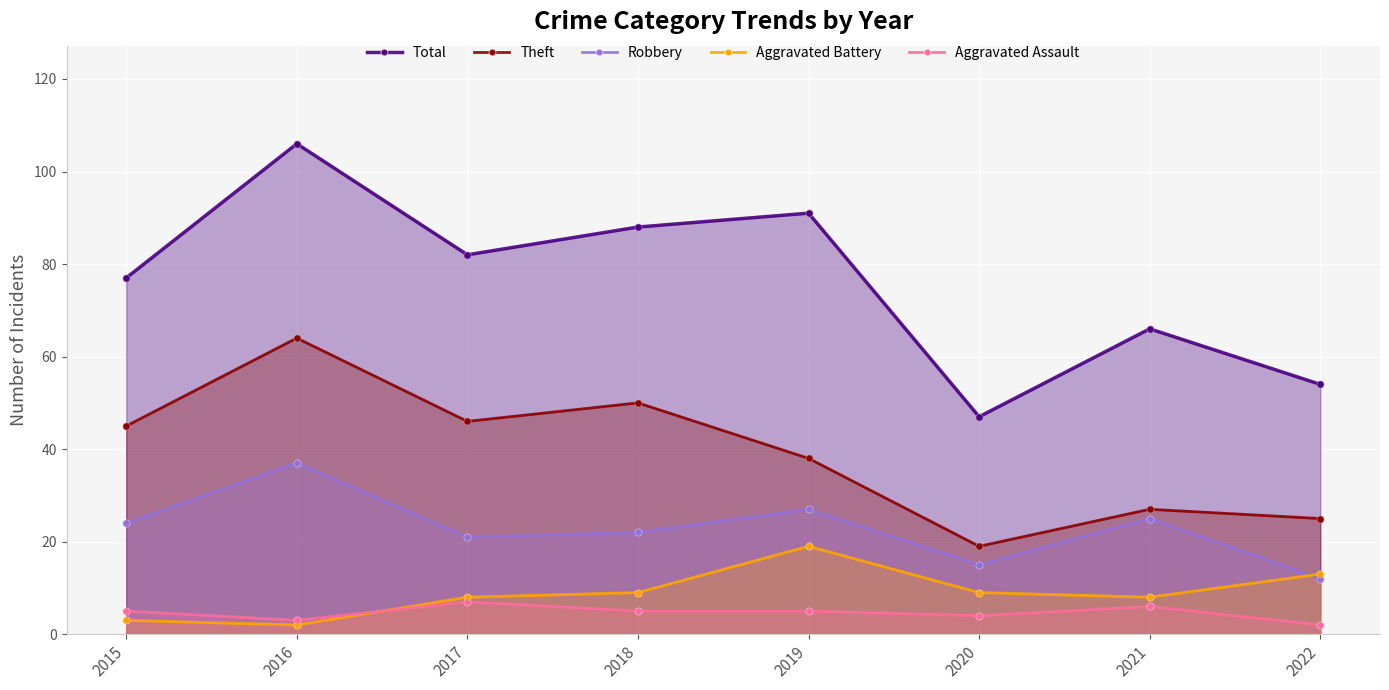

Is the value of Aggravated Battery at 2022 greater than the value of Total at 2018?

No